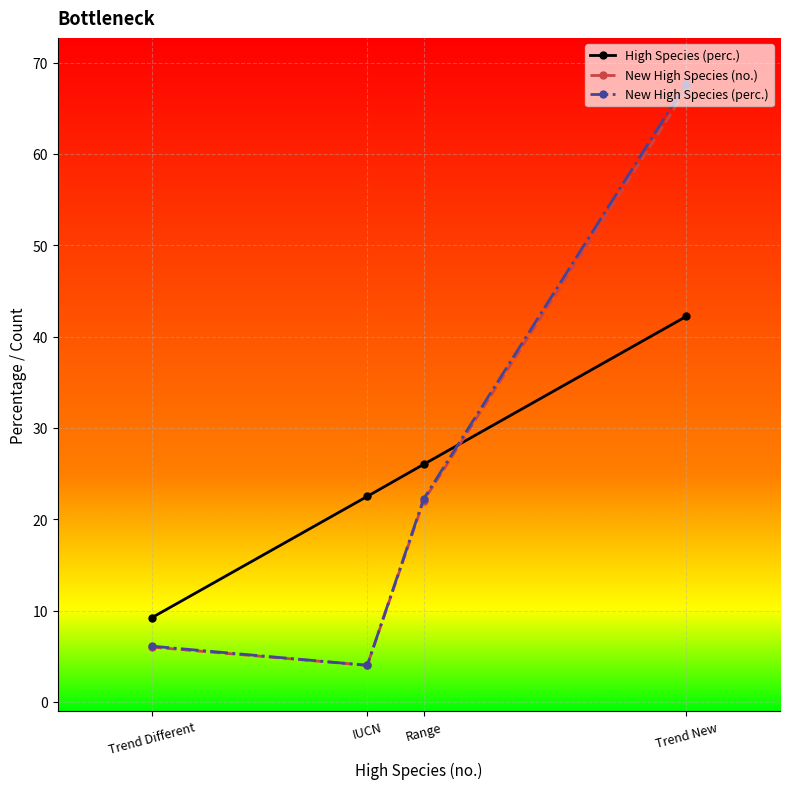

Which series has the largest range (max minus min)?

New High Species (perc.)